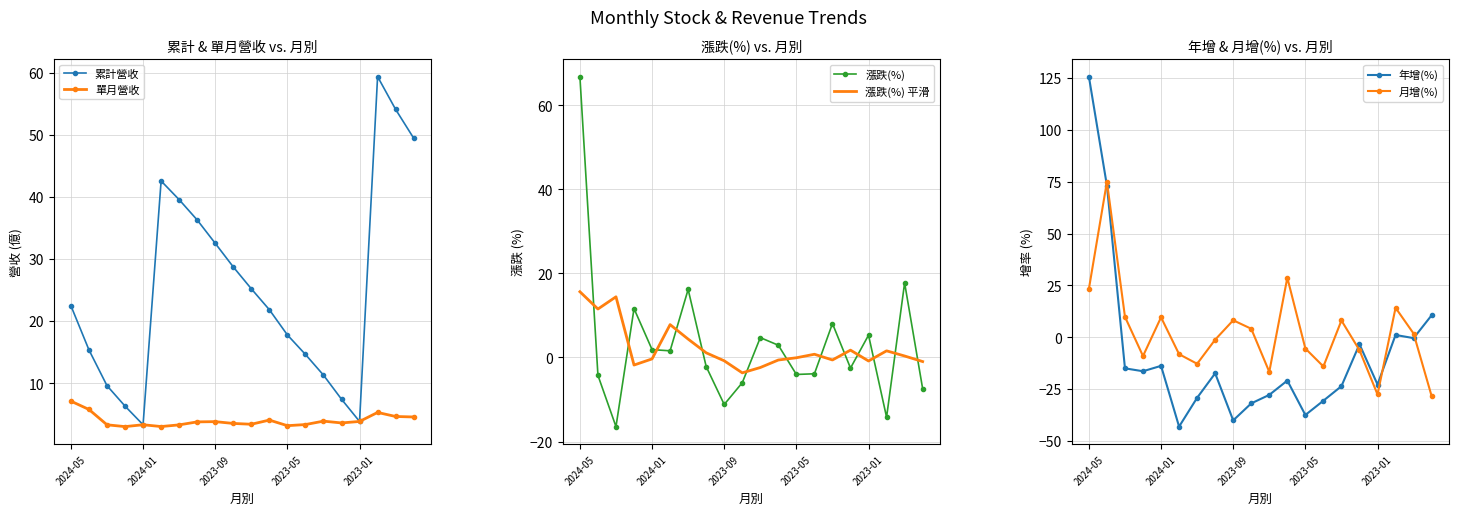

The 漲跌(%) 平滑 series shows -0.1 at 2023-05. True or false?

True